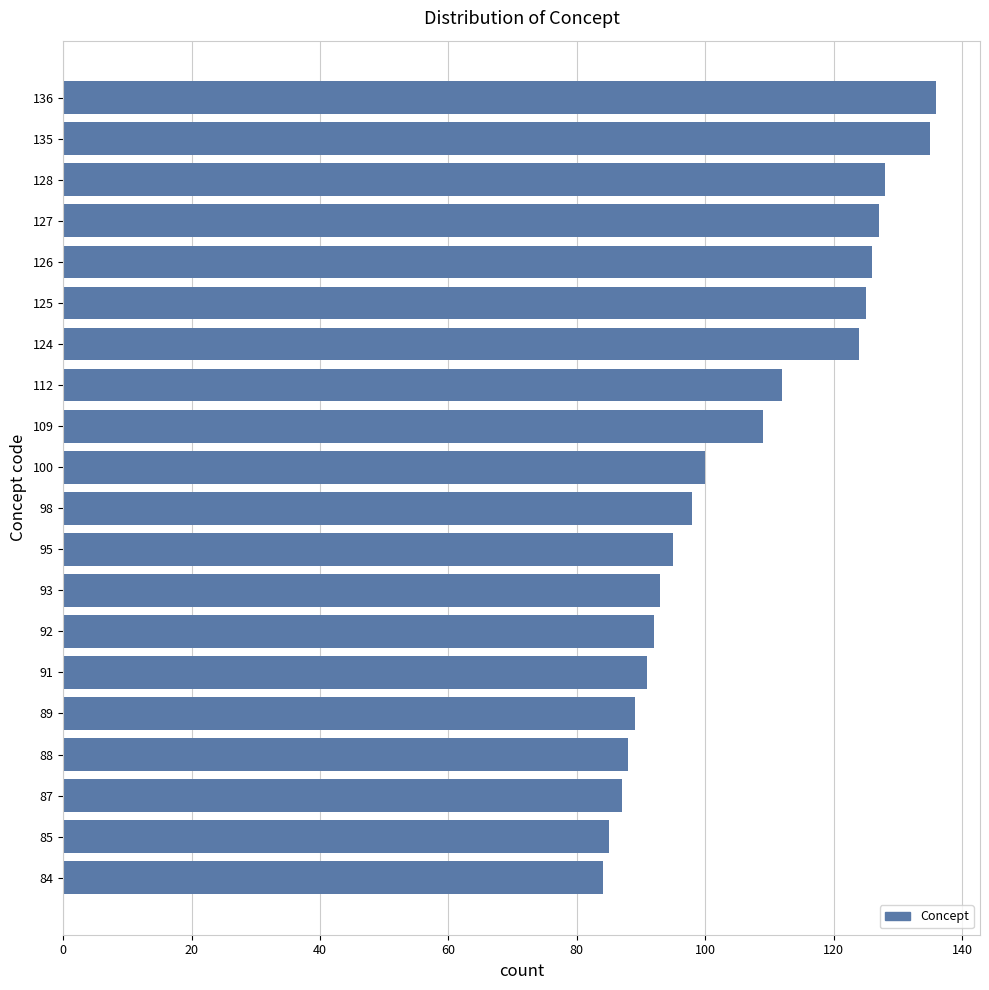

Reading top to bottom, extract all data points from this chart.

136	135	128	127	126	125	124	112	109	100	98	95	93	92	91	89	88	87	85	84